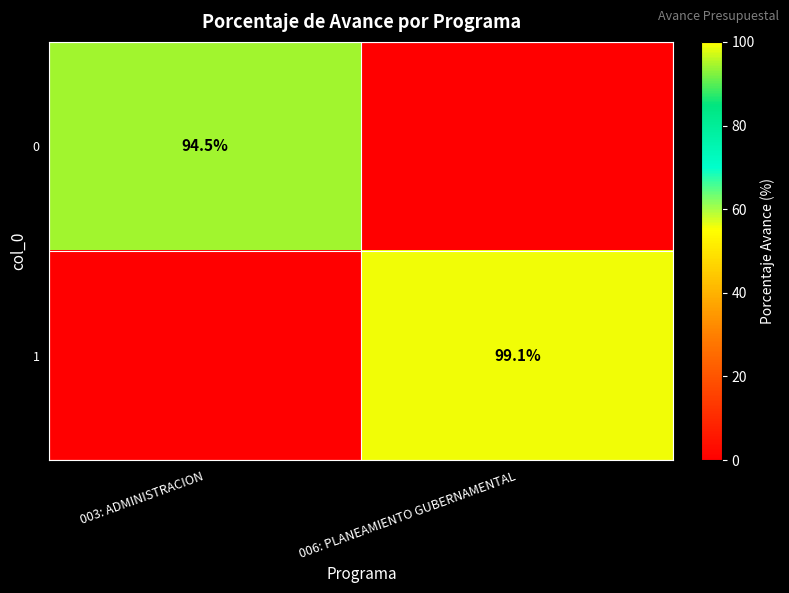

True or false: 0 has a value of 94.5 at 003: ADMINISTRACION.

True